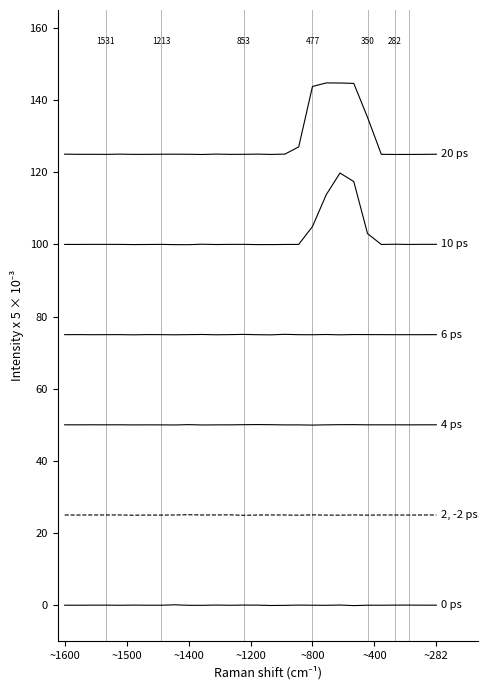

Is this an area chart (filled region under the line)?

No